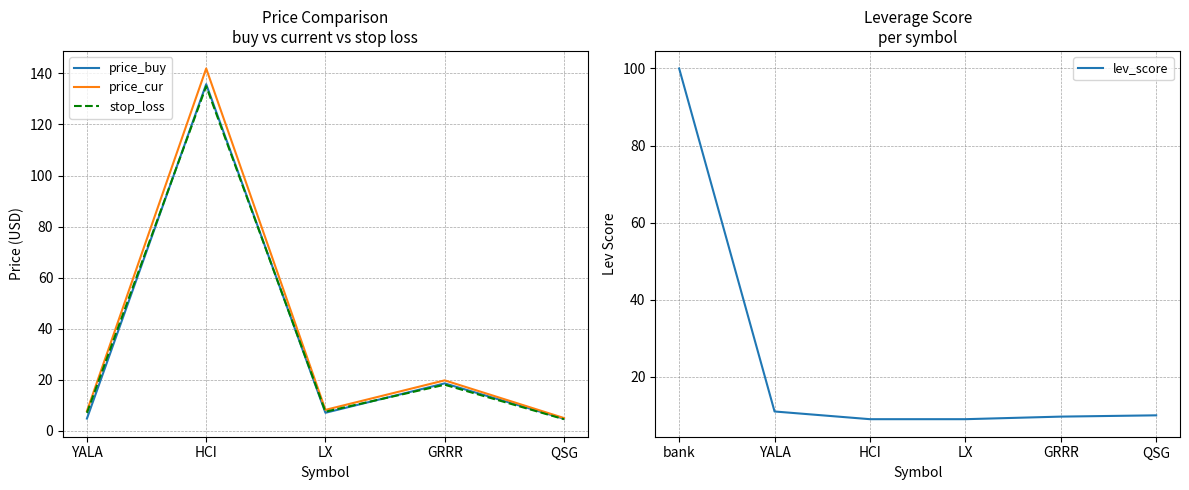

Between which two adjacent categories do stop_loss and price_buy first intersect?

YALA and HCI